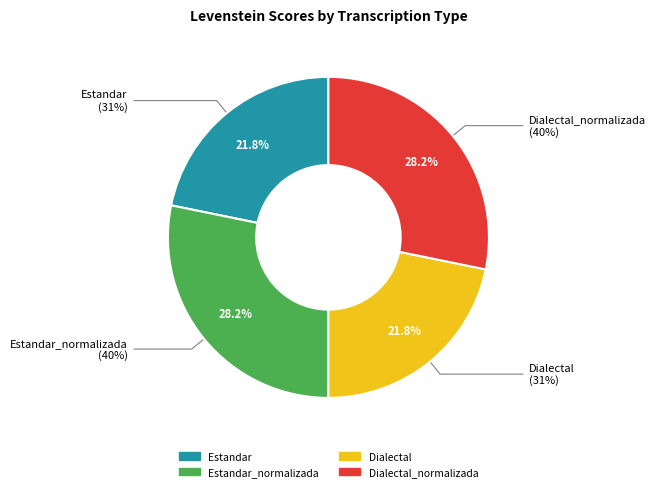

Is it true that Dialectal_normalizada is 14% of the pie?

False